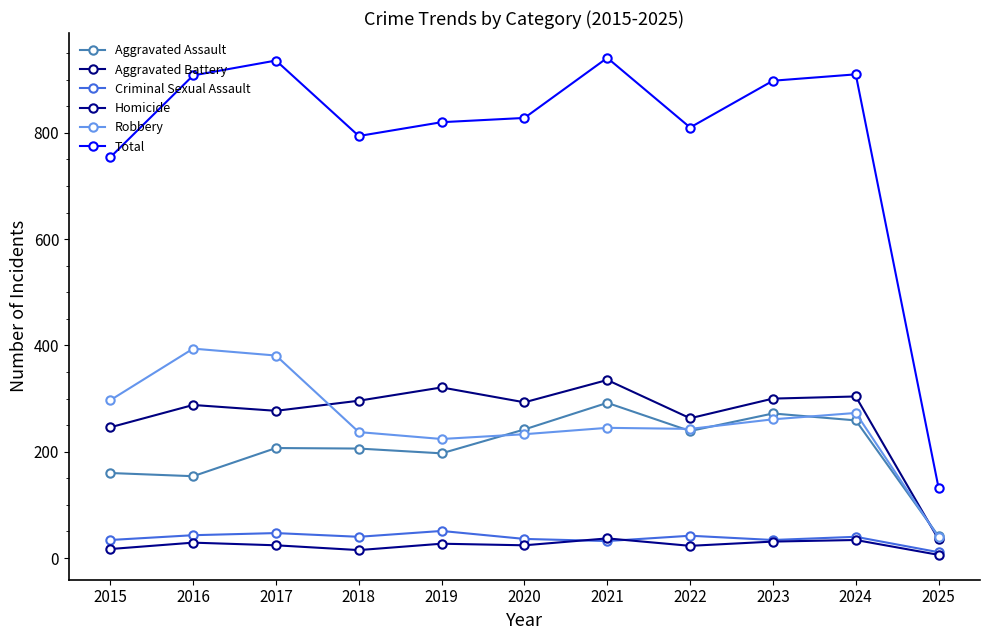

What is the value of the Aggravated Battery point at the 5th from the left?

321